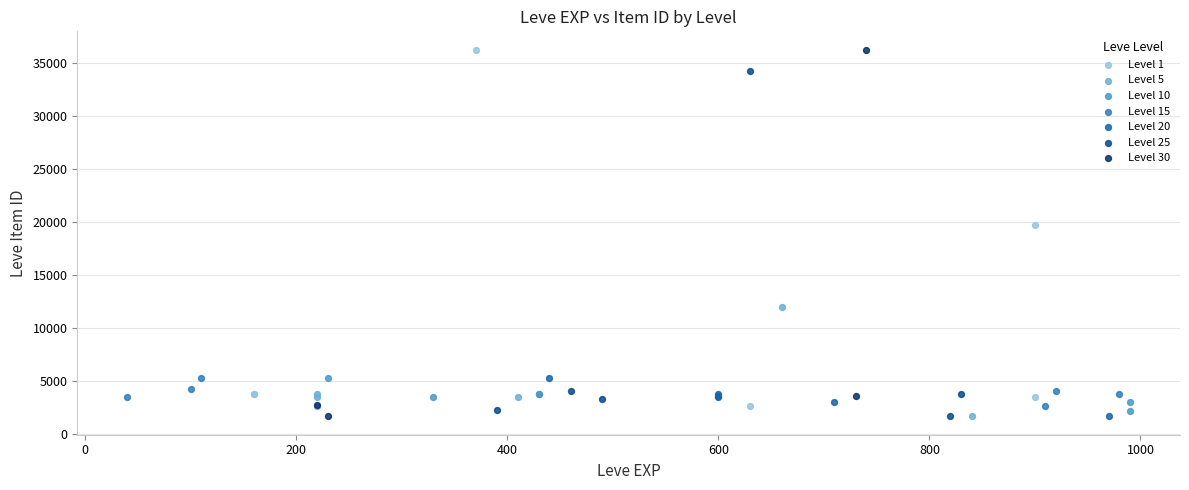

What are all the series names shown in the legend?

Level 1, Level 5, Level 10, Level 15, Level 20, Level 25, Level 30